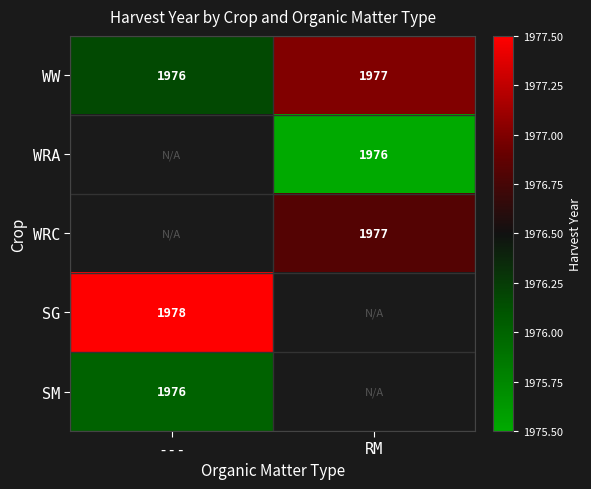

List the labels in order of WW value, smallest first.

---, RM